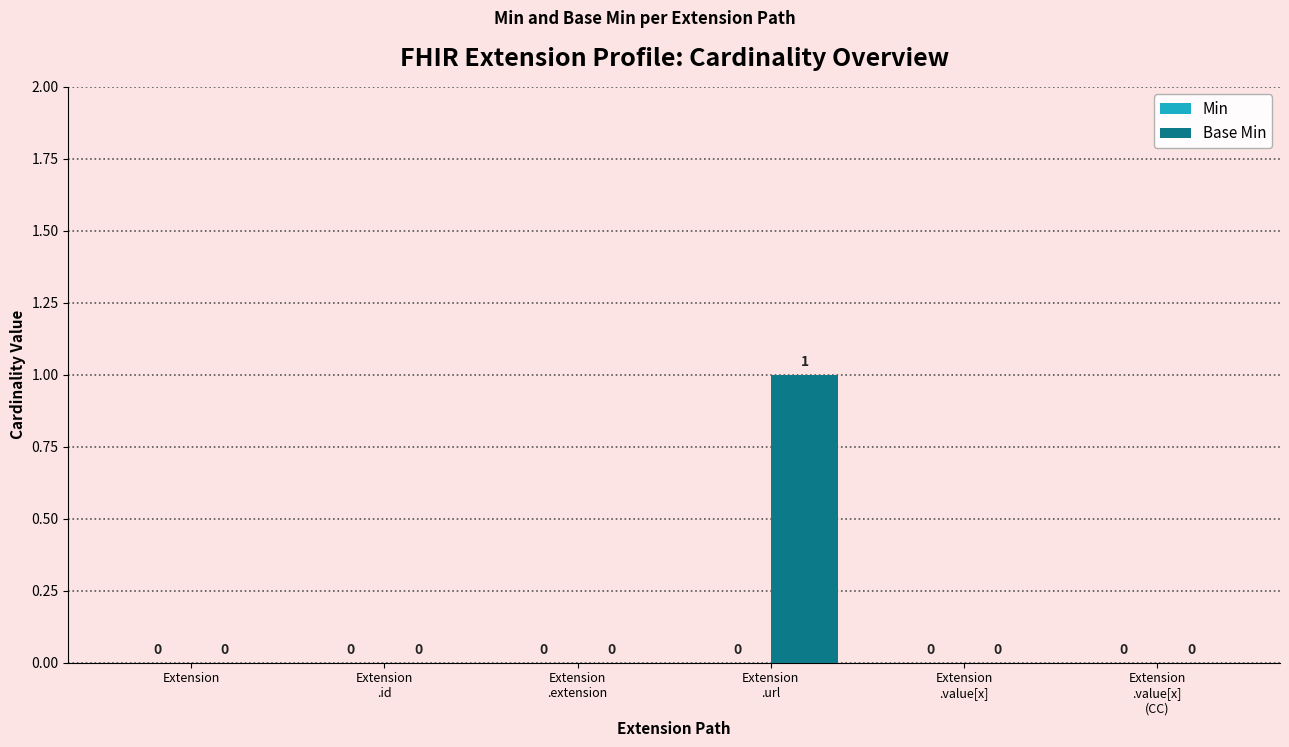

How many values are between 0 and 1?

6